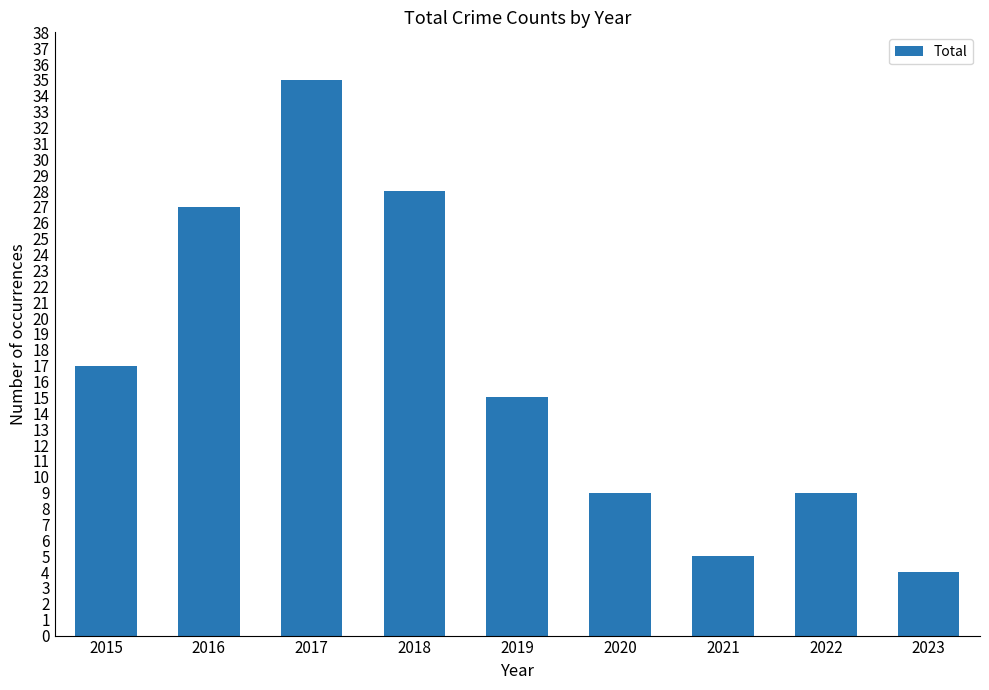

Which label corresponds to the largest value in the chart?

2017